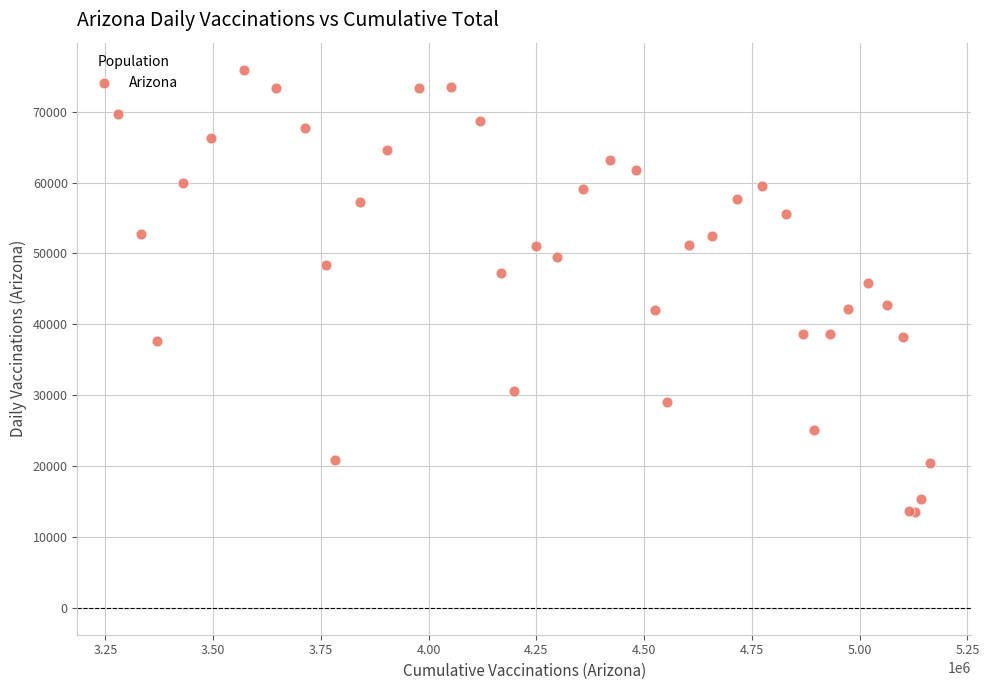

What Y value in the scatter plot is closest to 44739?

45860